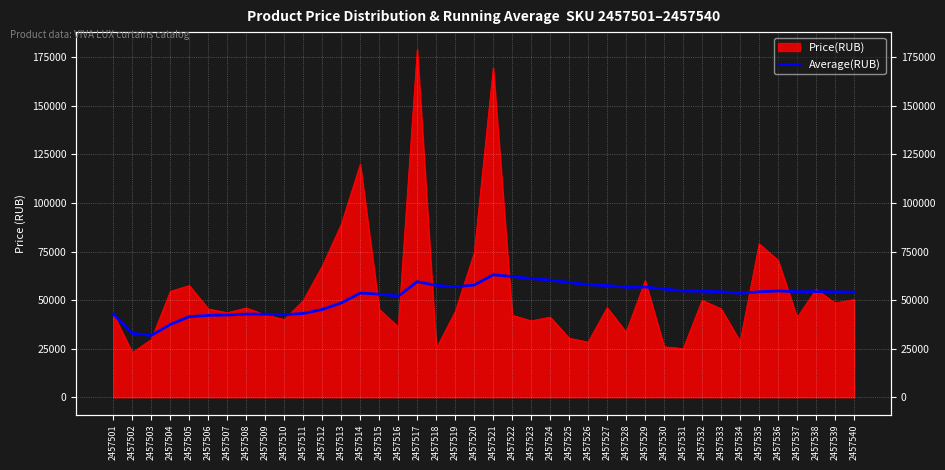

What is the average value?

51498.0